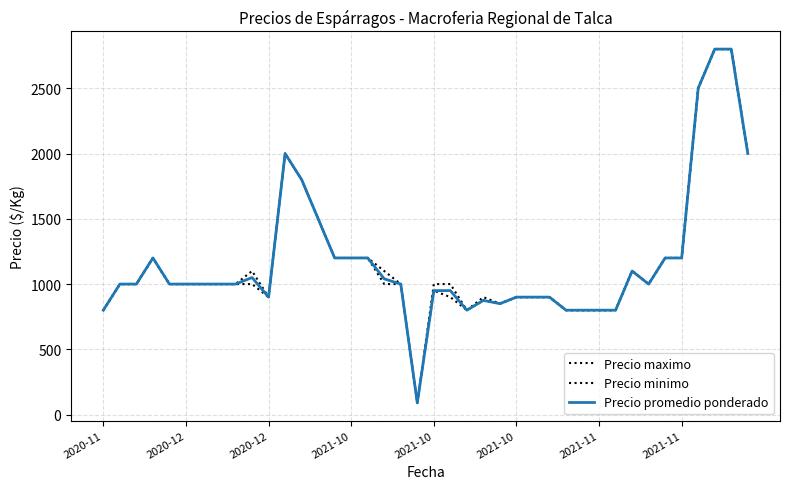

True or false: Precio maximo has more than 1 interior local peaks.

True